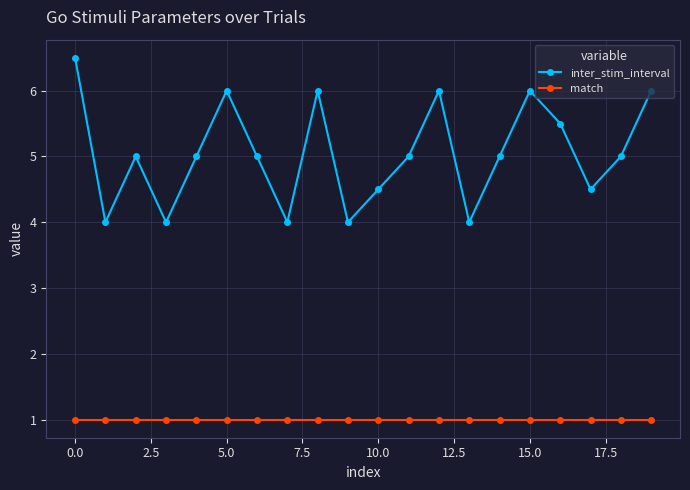

What is the sum of all inter_stim_interval values?

101.0